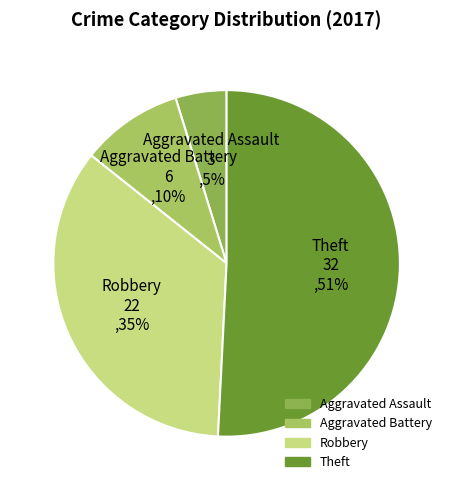

The Aggravated Battery slice represents 17% of the pie. True or false?

False